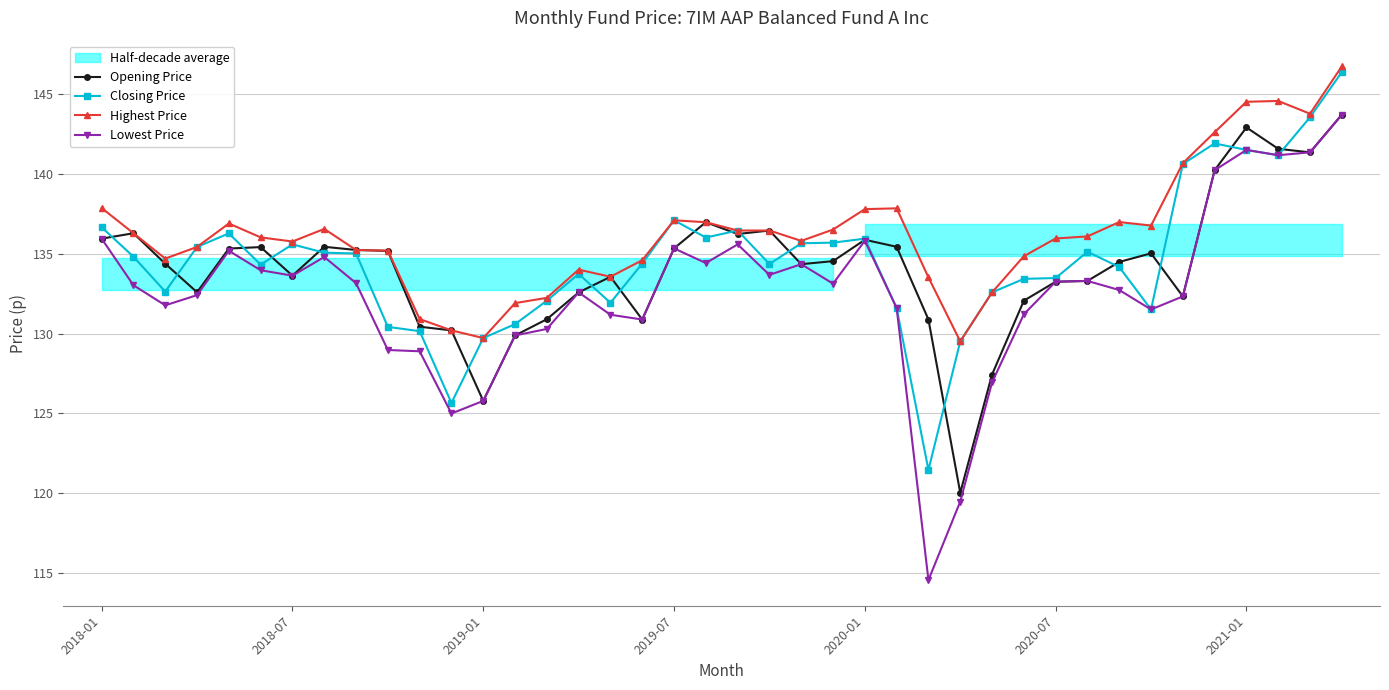

At how many categories does at least one series exceed 131?

36